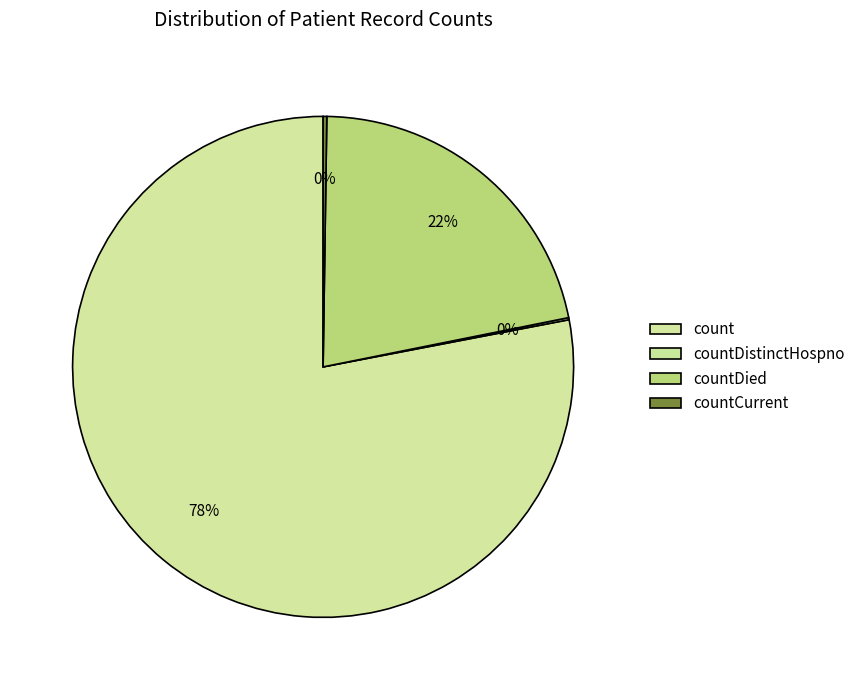

What percentage do countCurrent and countDied together represent?

21.8%